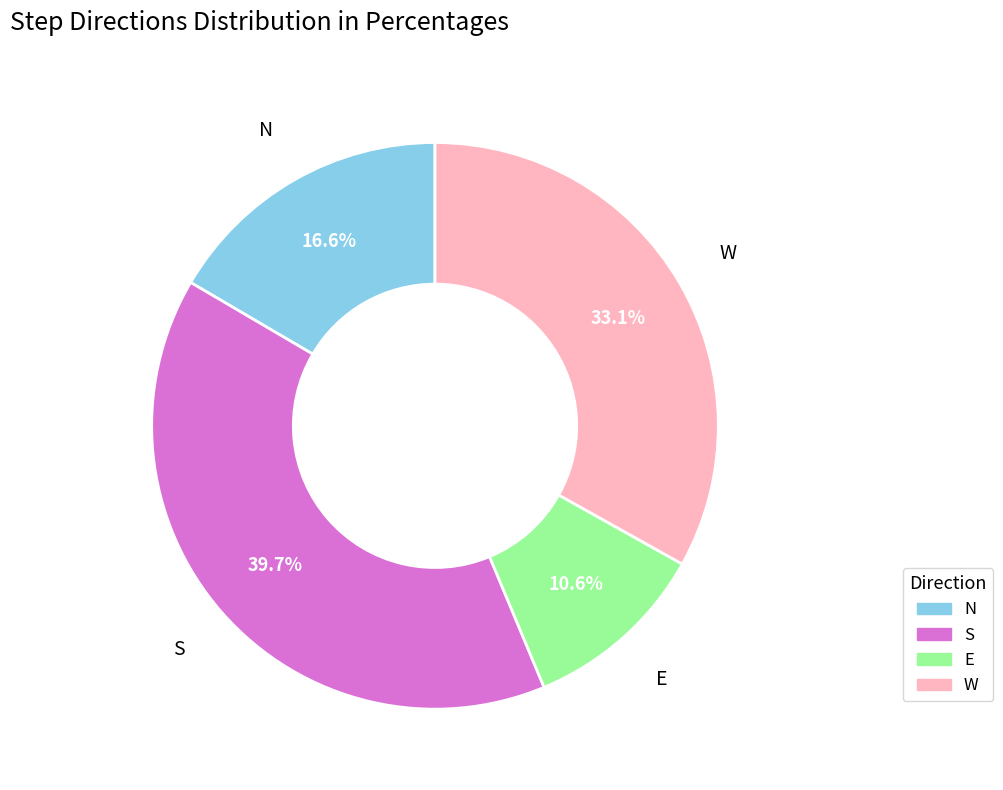

What is the total percentage of W and S?

72.8%